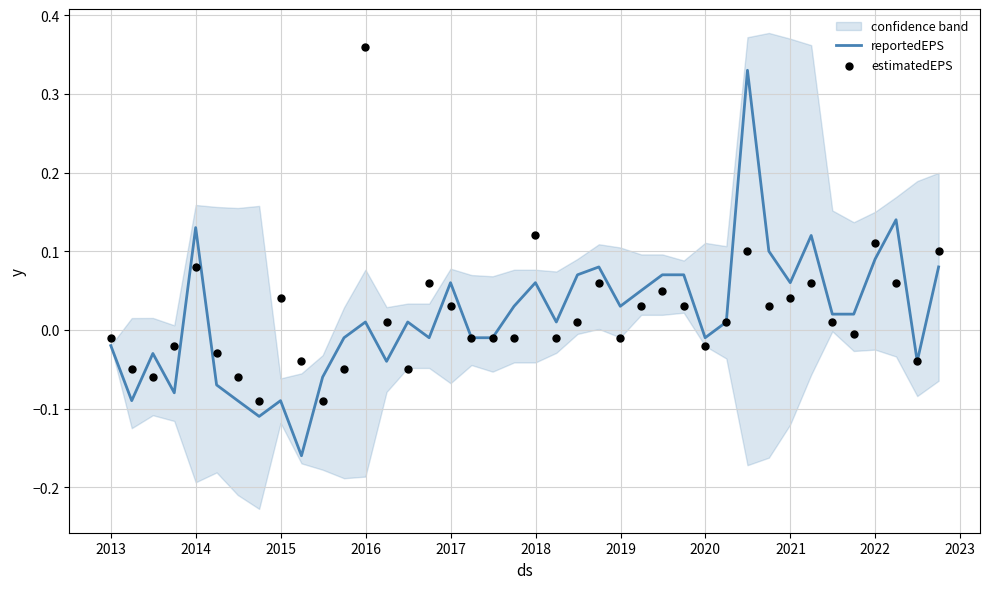

Is the value of estimatedEPS at 18 greater than the value of reportedEPS at 20?

No